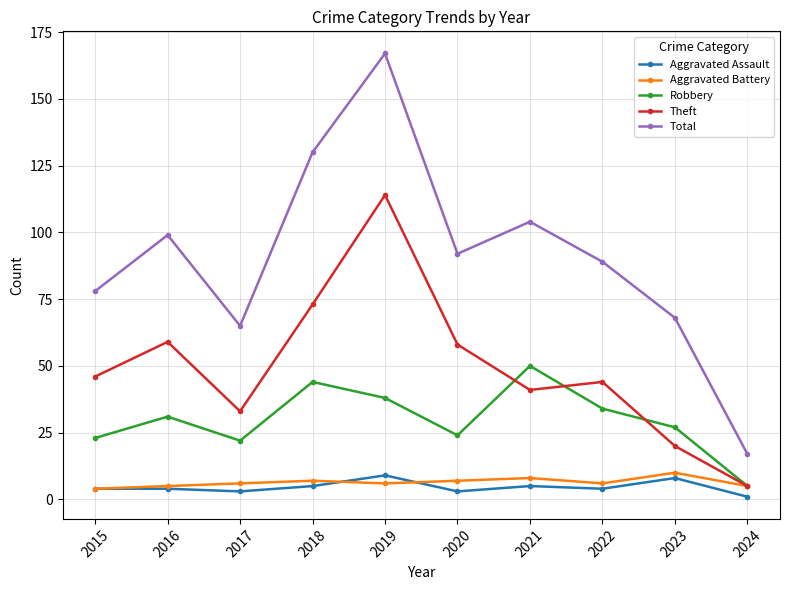

Where is the first local maximum for Theft?

2016